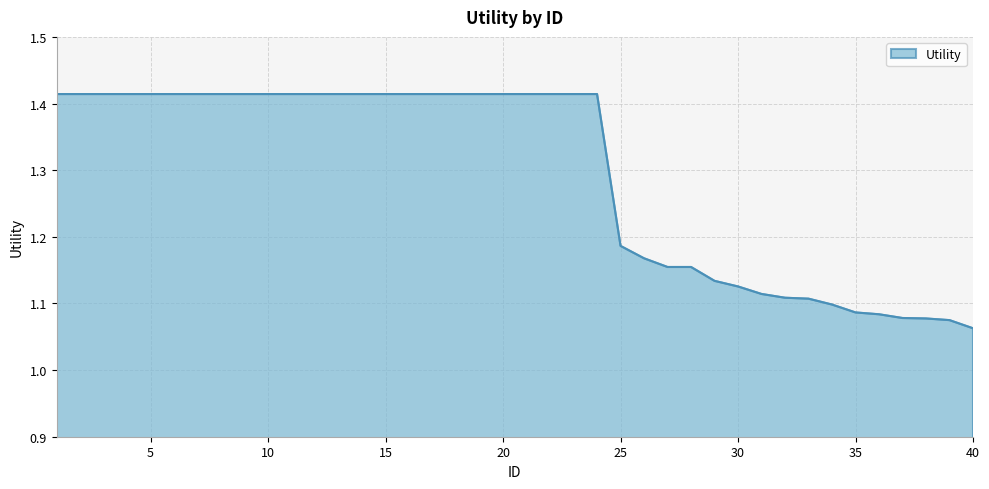

Is this an area chart (filled region under the line)?

Yes